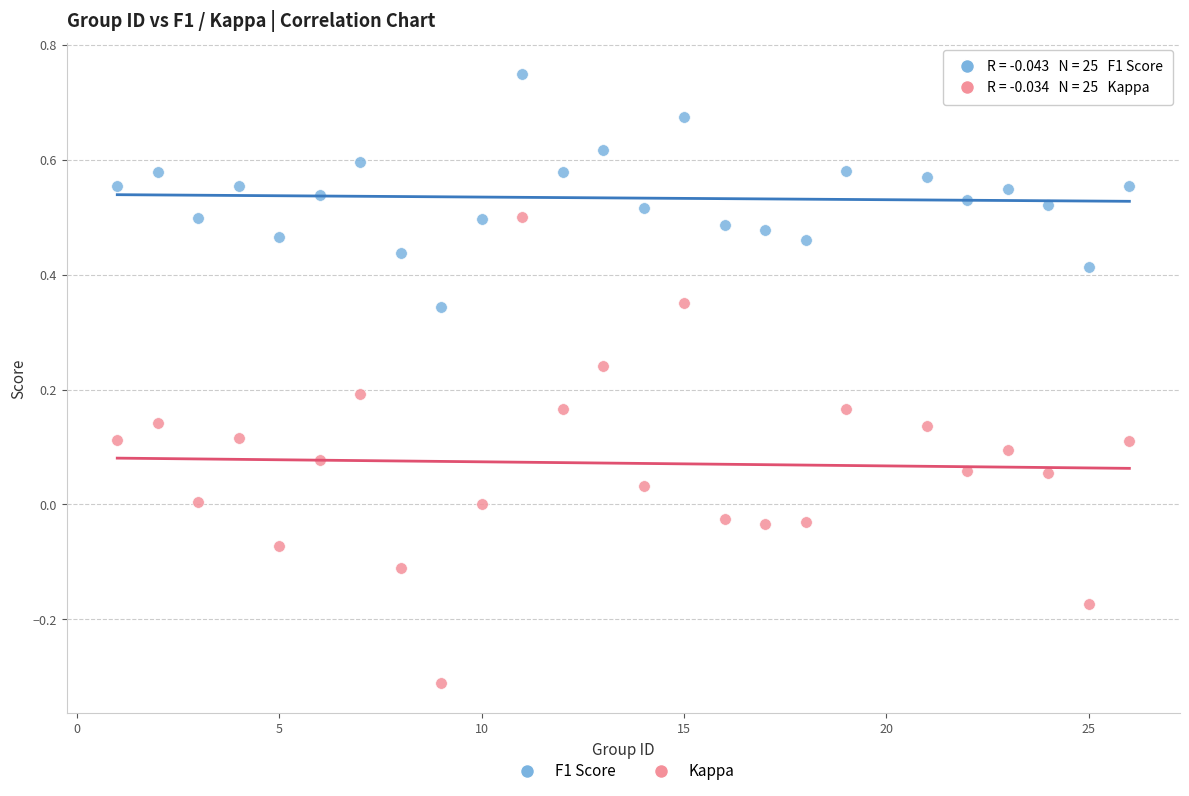

Which series reaches the maximum Y coordinate?

F1 Score